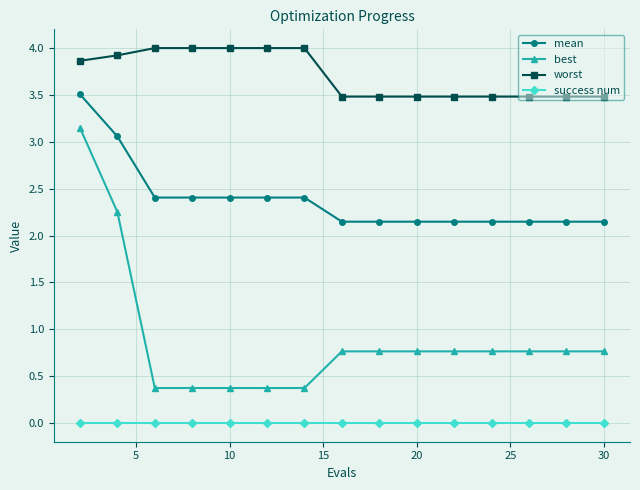

What is the average value of the best series?

0.9